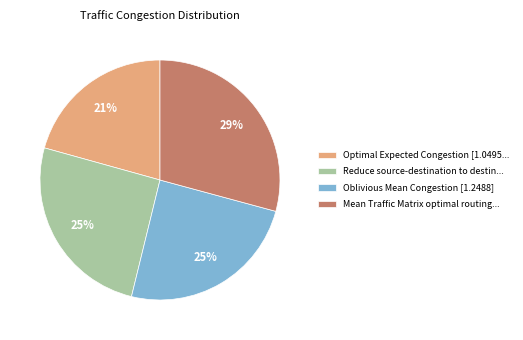

What is the ratio of the value at Mean Traffic Matrix optimal routing... to the value at Oblivious Mean Congestion [1.2488]?

1.2